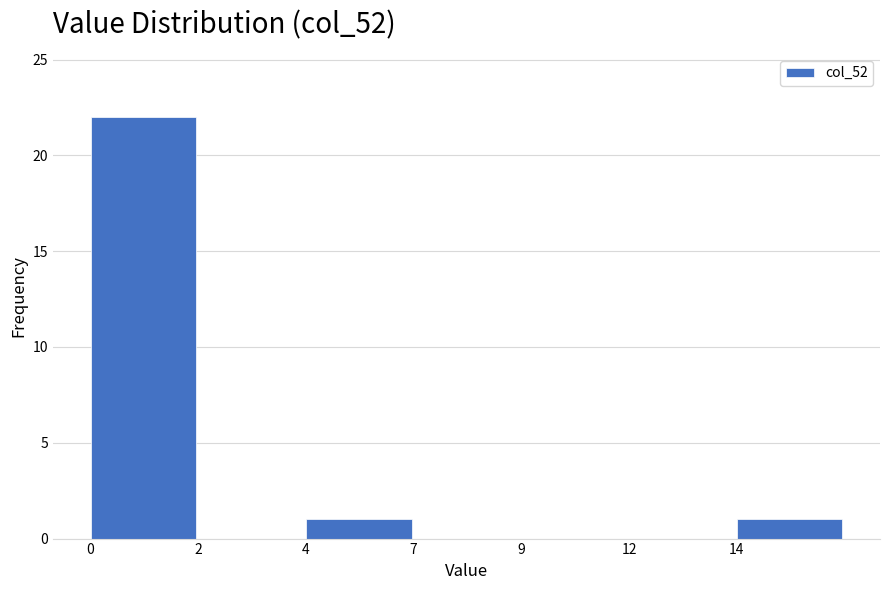

Reading left to right, extract all data points from this chart.

0=22	2=0	4=1	7=0	9=0	12=0	14=1